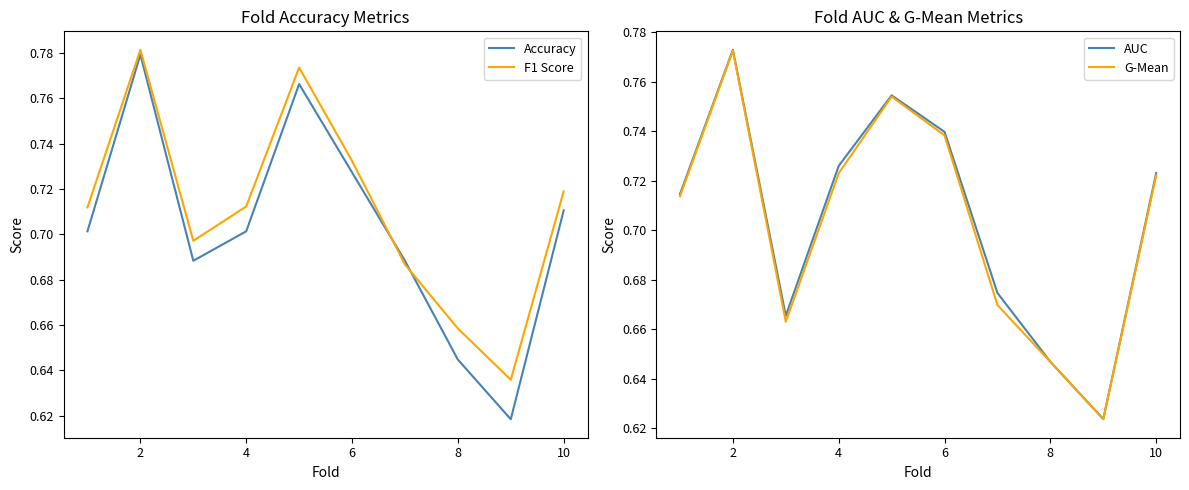

True or false: F1 Score has a value of 1.2 at 2.

False